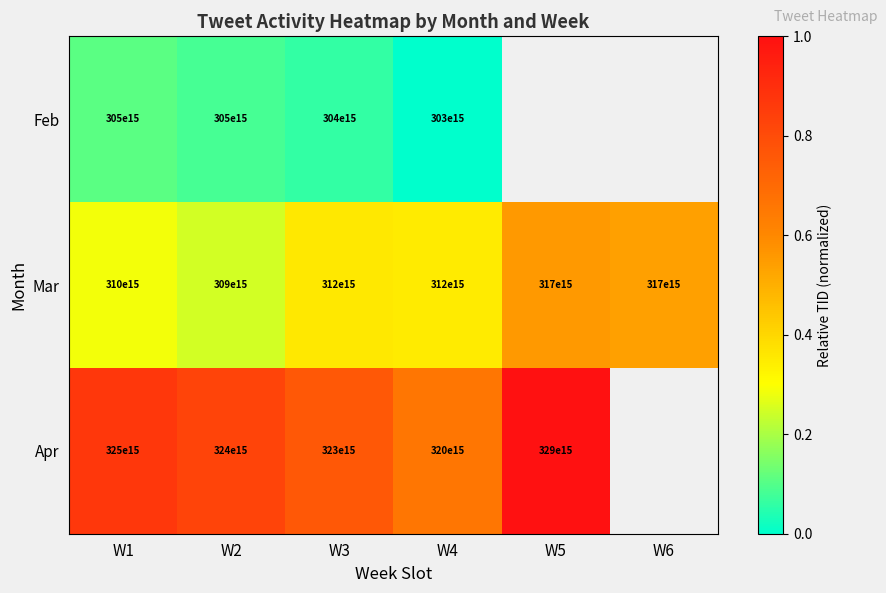

At W1, list the series in order from largest to smallest.

Apr, Mar, Feb